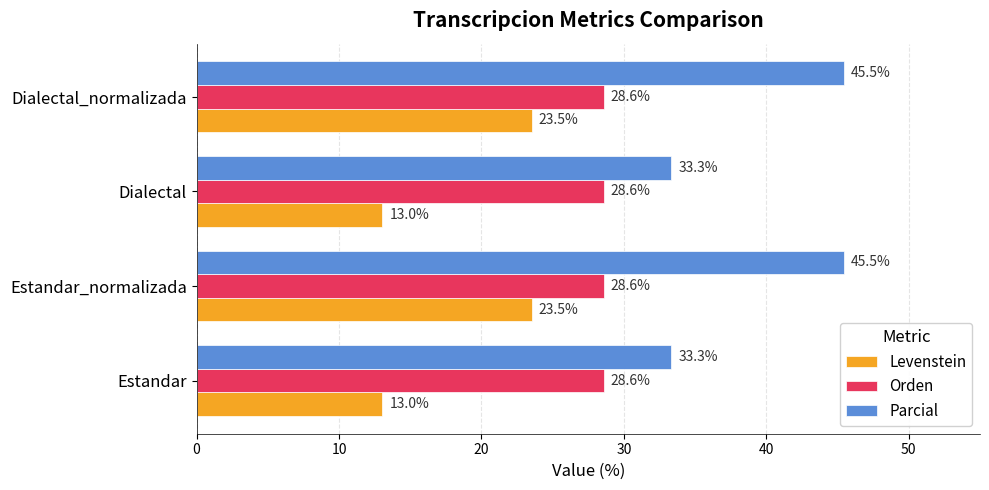

At Estandar, list the series in order from largest to smallest.

Parcial, Orden, Levenstein